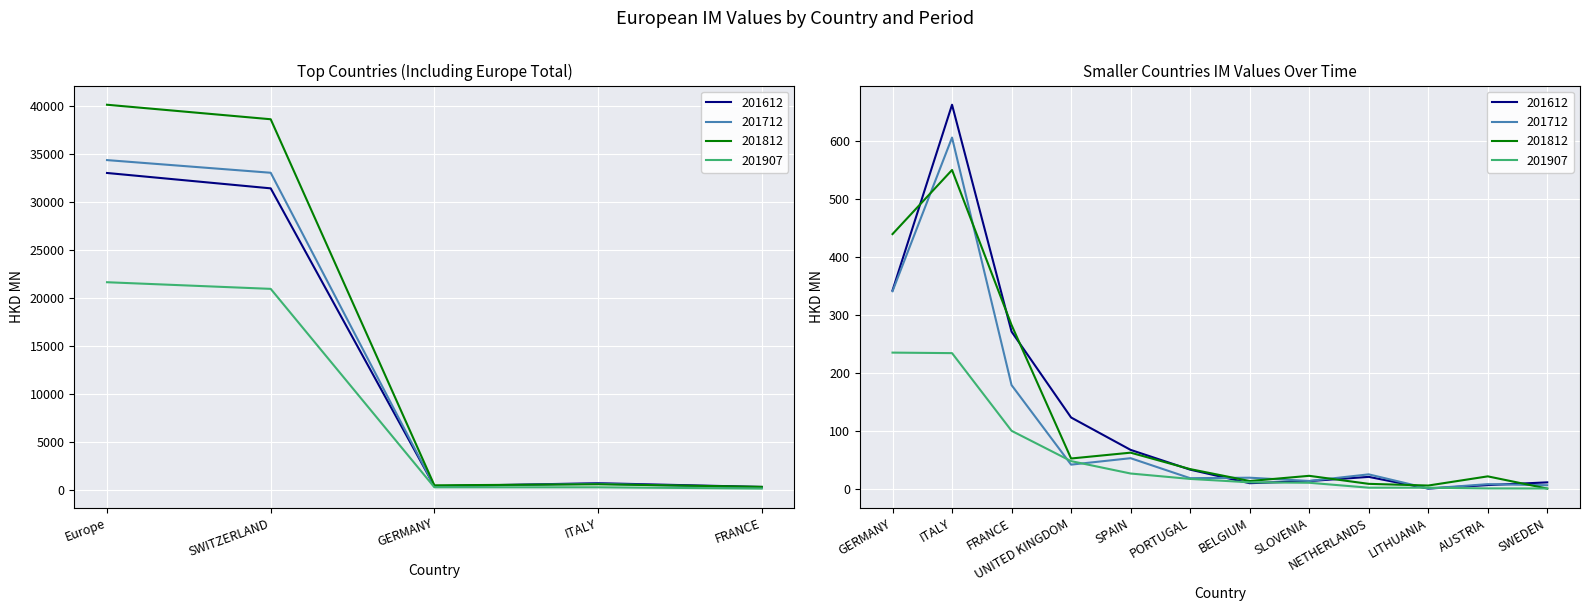

Does the chart display data point markers on the line(s)?

No